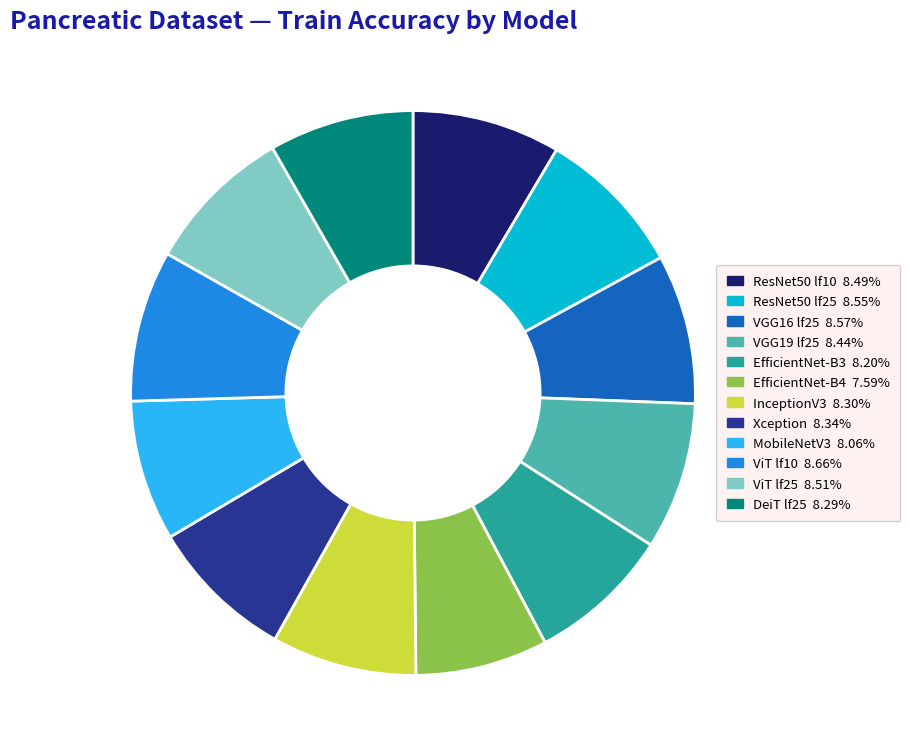

How many segments does this pie chart have?

12